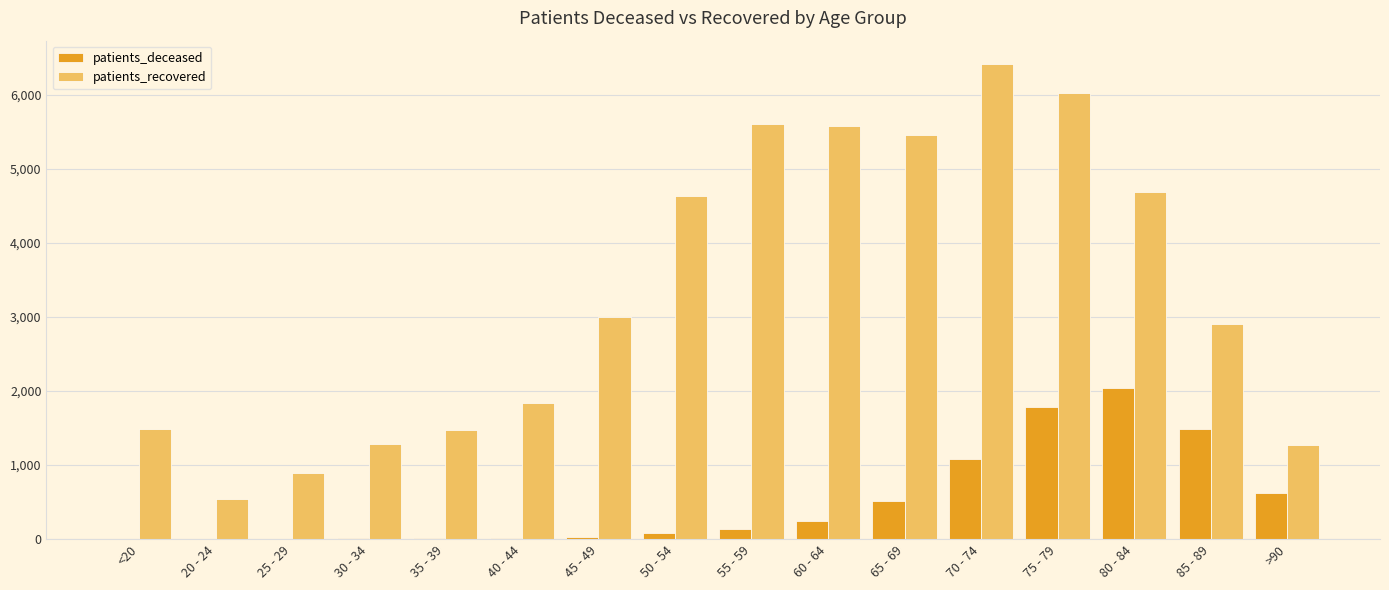

What is the maximum value shown in the chart?

6413